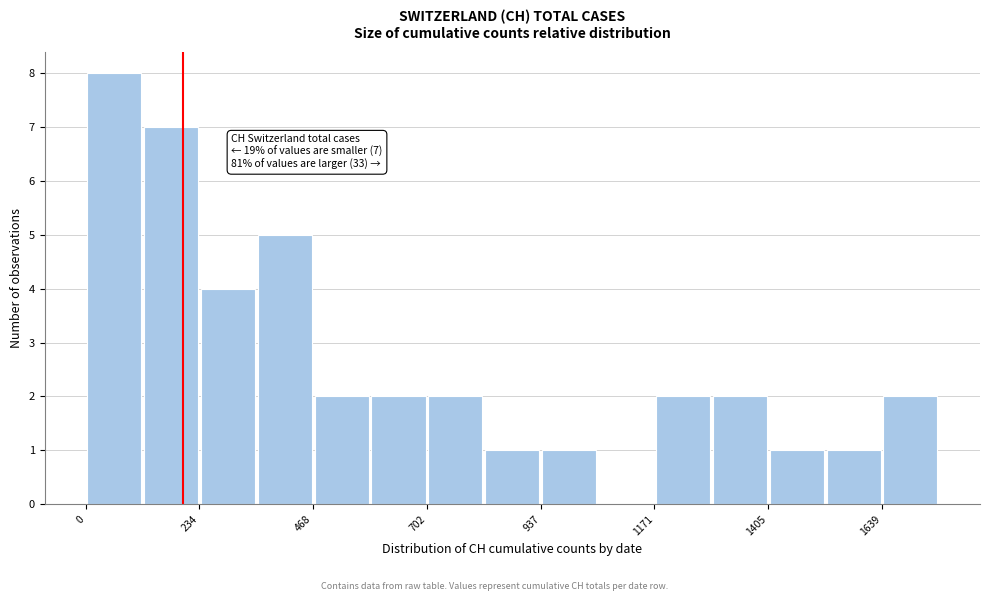

Around what value on the x-axis is the tallest bar? Give the approximate position of its centre, as read against the axis.

50